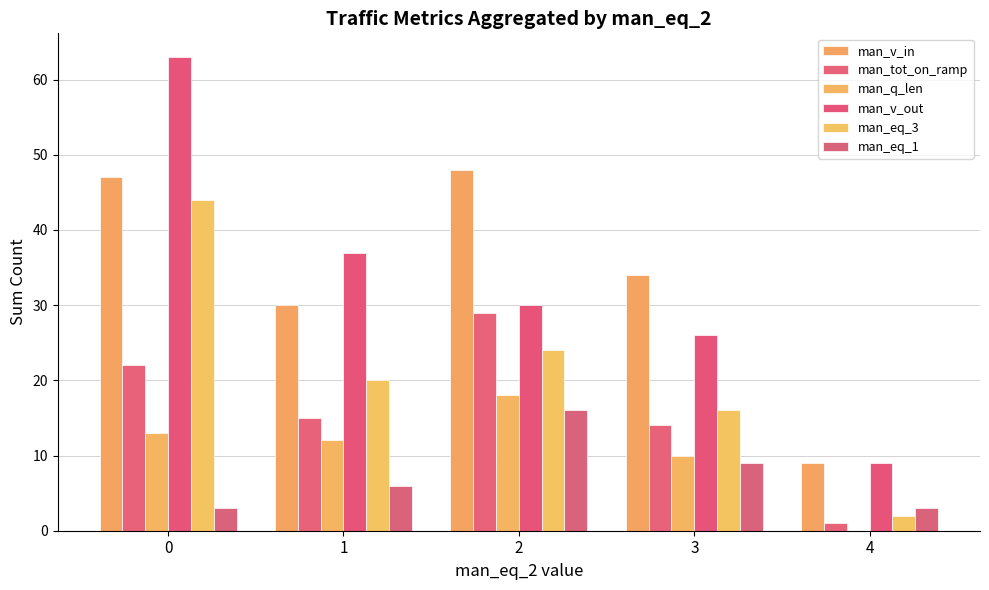

Reading right to left, list all the values displayed in this chart.

man_v_in: 4=9	3=34	2=48	1=30	0=47
man_tot_on_ramp: 4=1	3=14	2=29	1=15	0=22
man_q_len: 4=0	3=10	2=18	1=12	0=13
man_v_out: 4=9	3=26	2=30	1=37	0=63
man_eq_3: 4=2	3=16	2=24	1=20	0=44
man_eq_1: 4=3	3=9	2=16	1=6	0=3